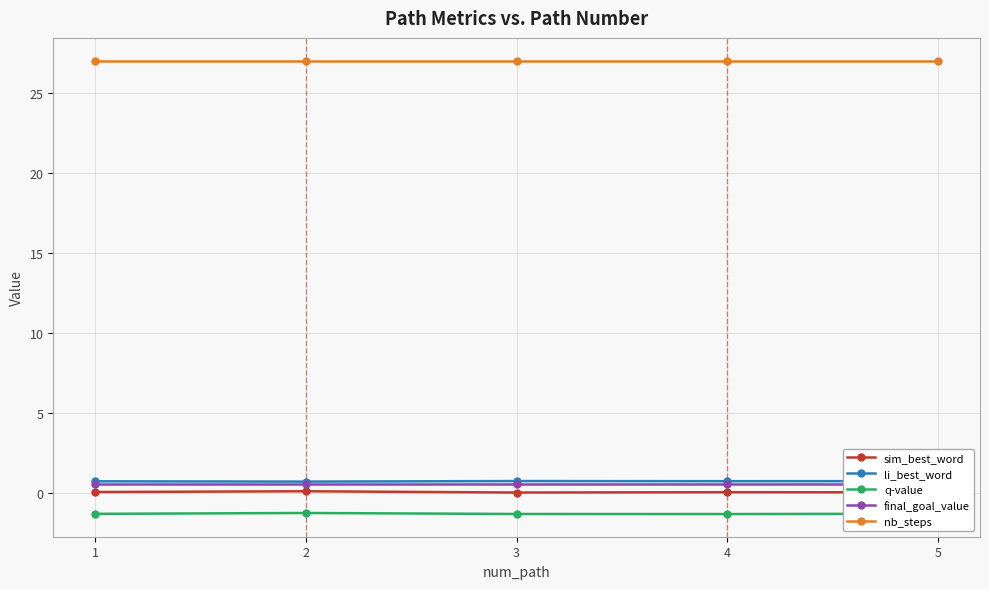

Reading left to right, list all the values displayed in this chart.

sim_best_word: 0.1	0.1	0.0	0.1	0.0
li_best_word: 0.7	0.7	0.7	0.7	0.7
q-value: -1.3	-1.2	-1.3	-1.3	-1.3
final_goal_value: 0.6	0.6	0.6	0.6	0.6
nb_steps: 27.0	27.0	27.0	27.0	27.0